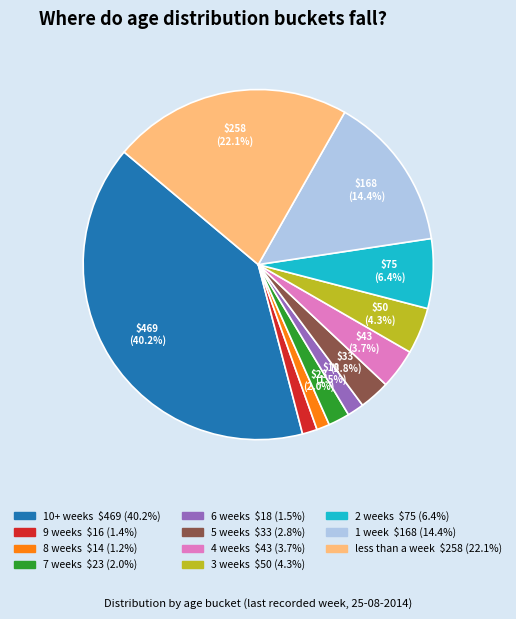

Which category has the biggest portion of the pie?

10+ weeks